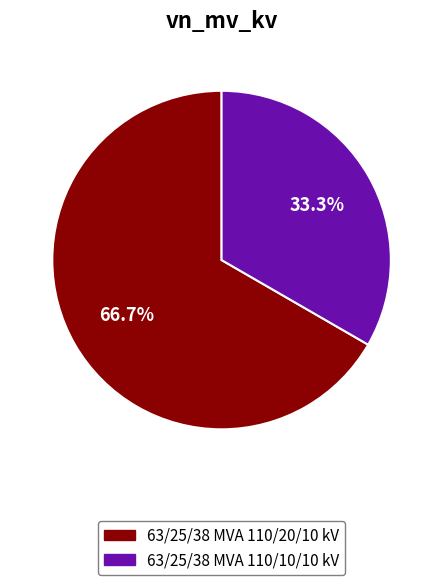

Is it true that 63/25/38 MVA 110/10/10 kV is 48% of the pie?

False